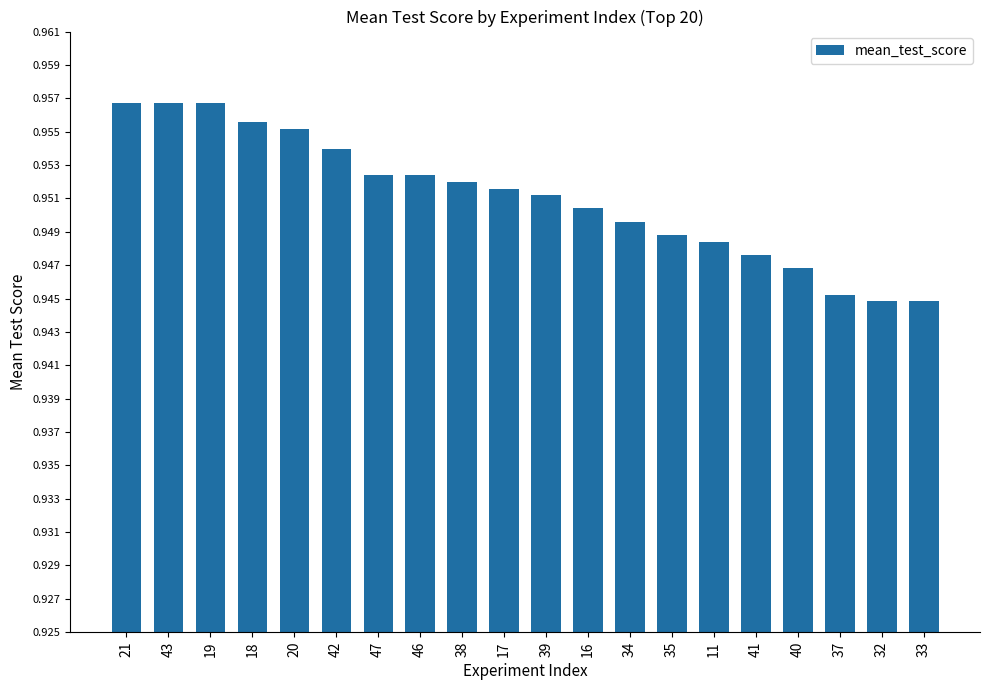

What position from the right is 47?

14